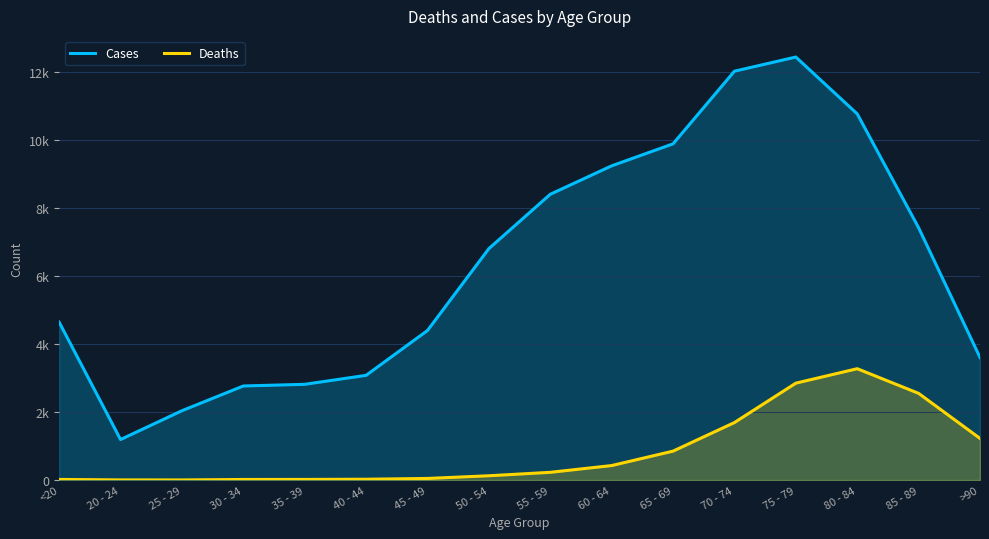

In Deaths, how many points are higher than both neighbors (excluding endpoints)?

1